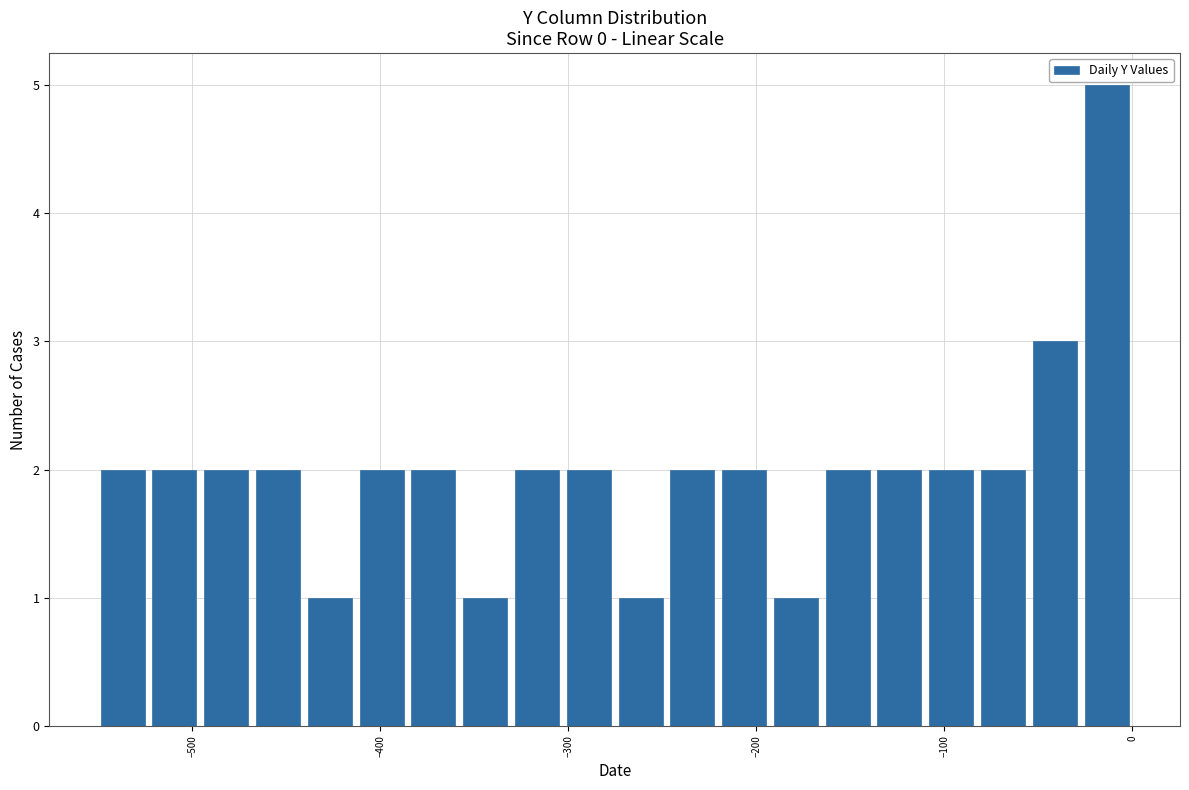

Read against the x-axis, roughly where is the centre of the tallest bar?

-10